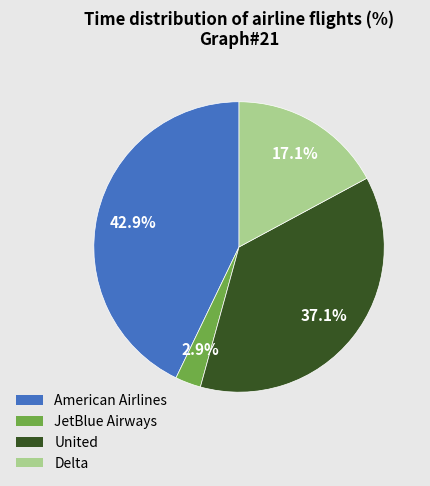

Is American Airlines the majority of the pie?

No